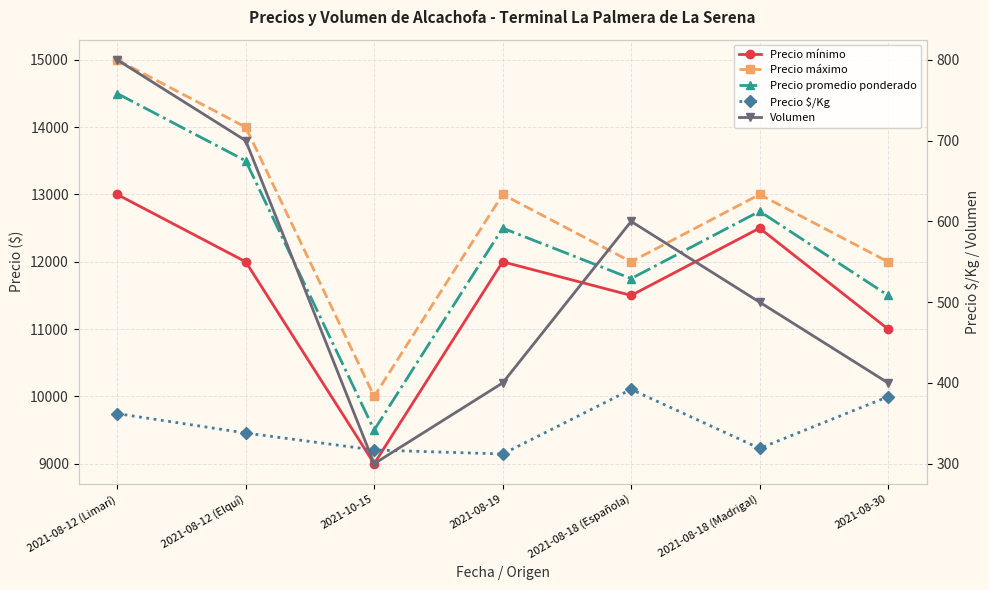

At how many categories does at least one series exceed 13374?

2